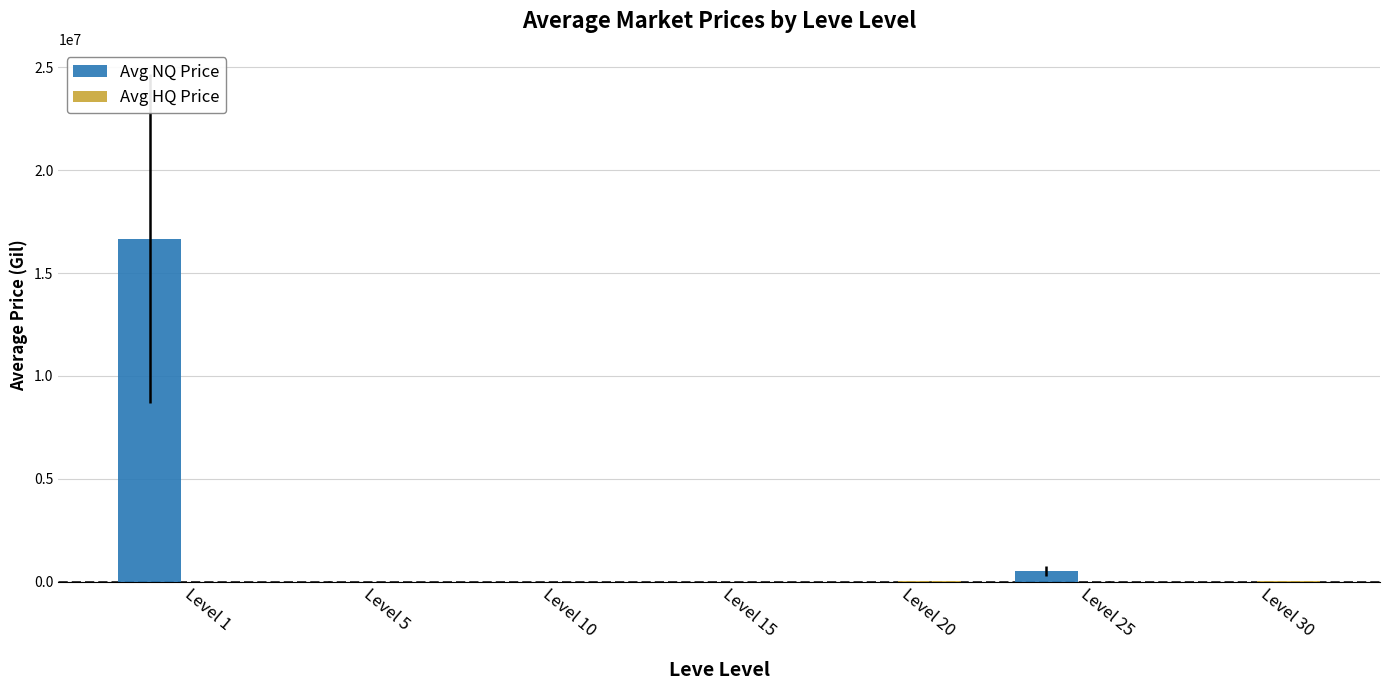

Which series changed the most between Level 1 and Level 30?

Avg NQ Price